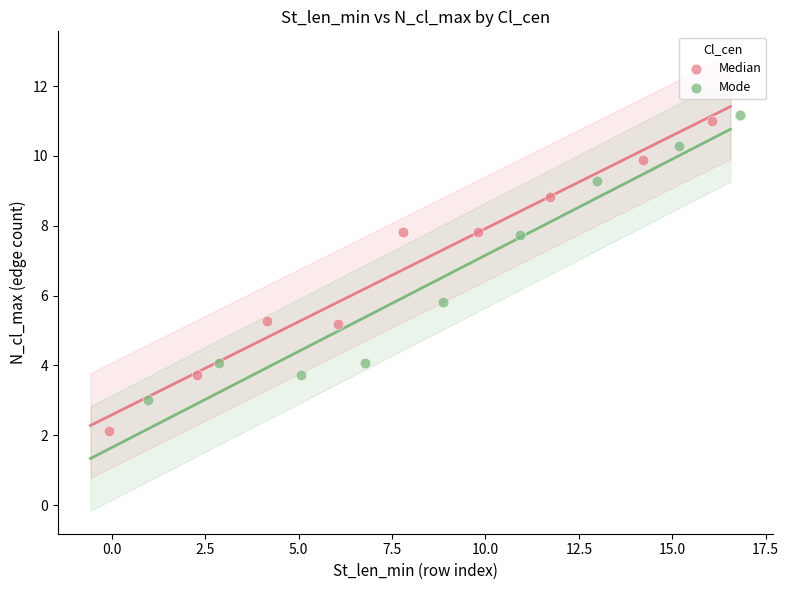

Which series has the widest spread of Y values?

Median